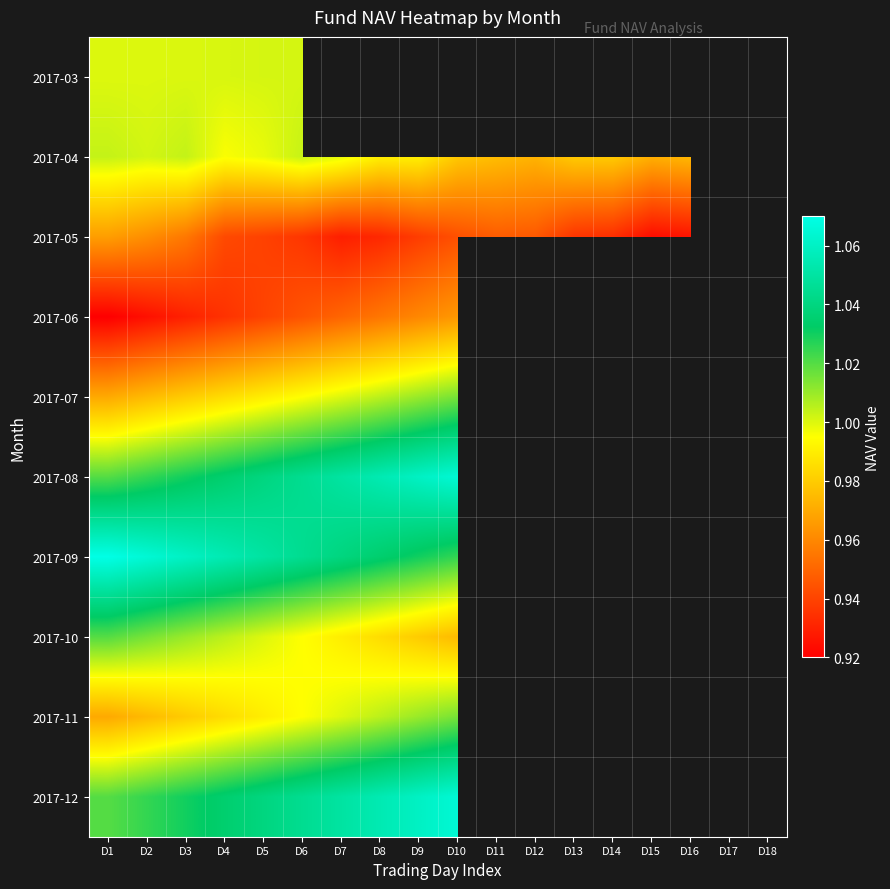

The 2017-07 series shows 1.4 at D6. True or false?

False